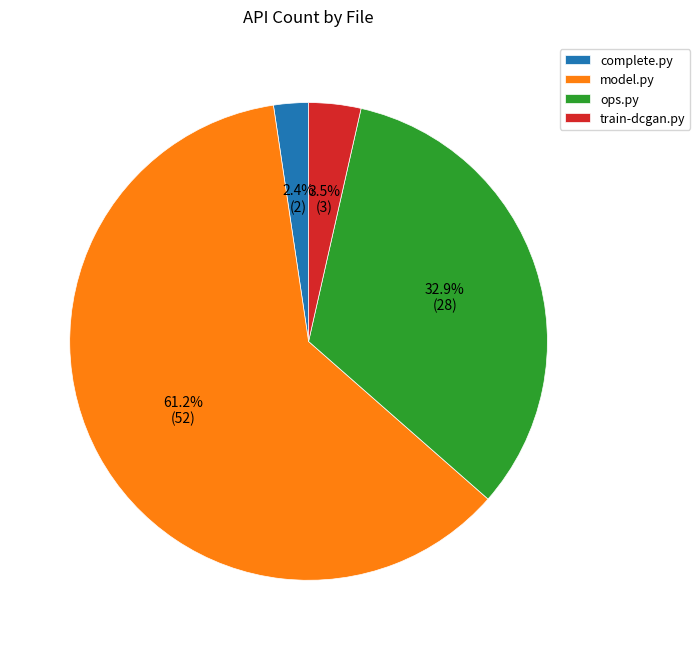

Which category accounts for the majority?

model.py